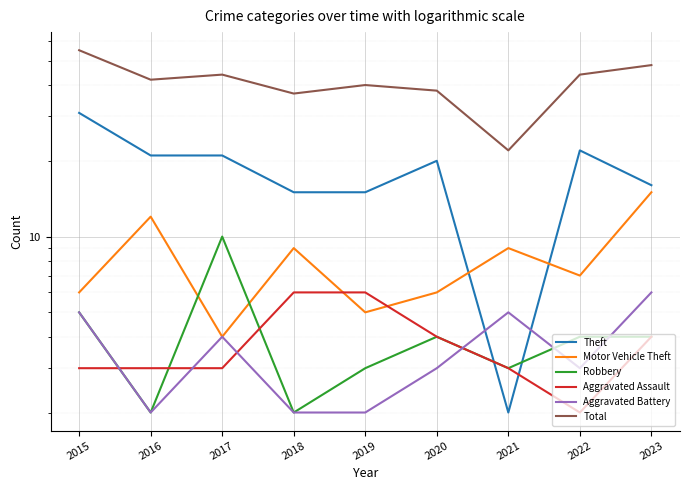

Reading left to right, what are all the values shown in this chart?

Theft: 31	21	21	15	15	20	2	22	16
Motor Vehicle Theft: 6	12	4	9	5	6	9	7	15
Robbery: 5	2	10	2	3	4	3	4	4
Aggravated Assault: 3	3	3	6	6	4	3	2	4
Aggravated Battery: 5	2	4	2	2	3	5	3	6
Total: 55	42	44	37	40	38	22	44	48